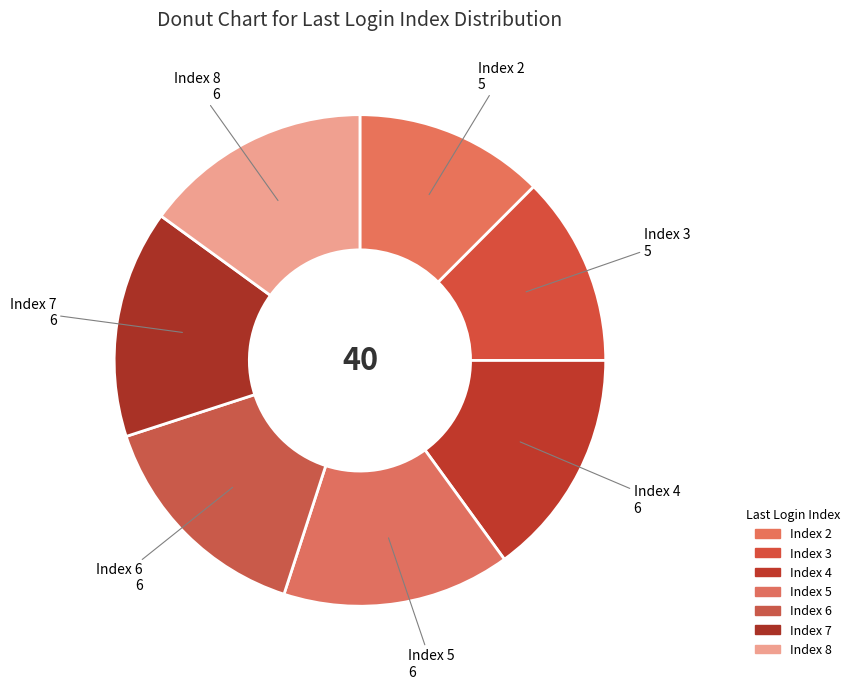

Is there a majority slice in this chart?

No